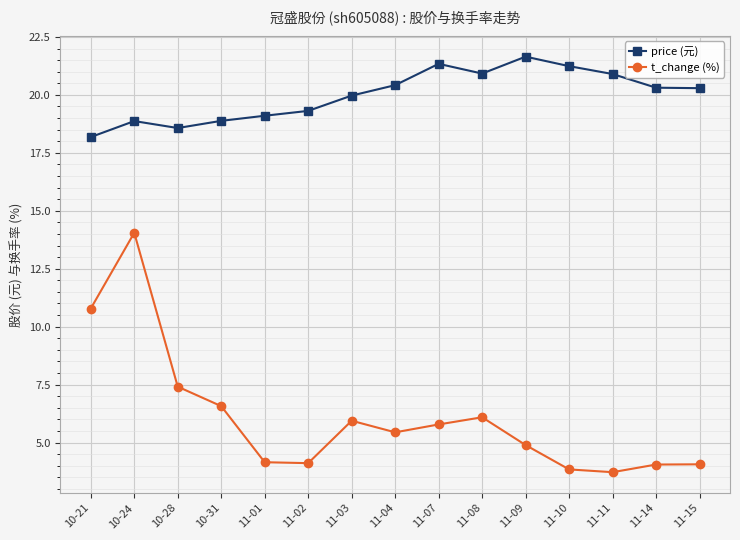

Is it true that t_change (%) equals 1.5 at 11-02?

False